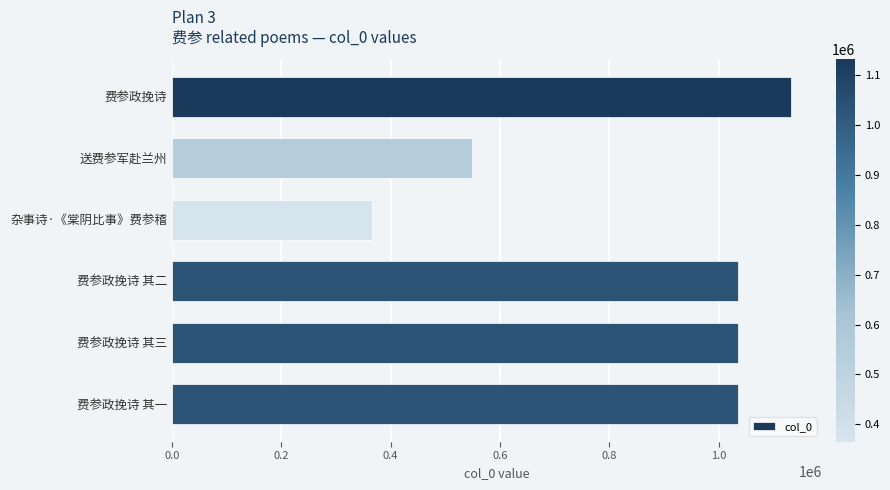

What is the greatest value displayed?

1132259